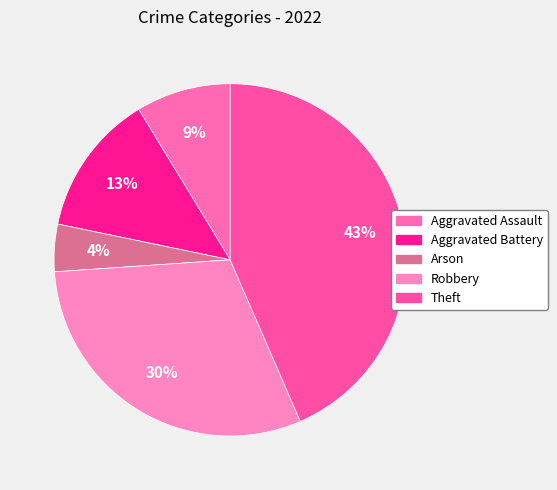

Rank the categories by value from highest to lowest.

Theft, Robbery, Aggravated Battery, Aggravated Assault, Arson